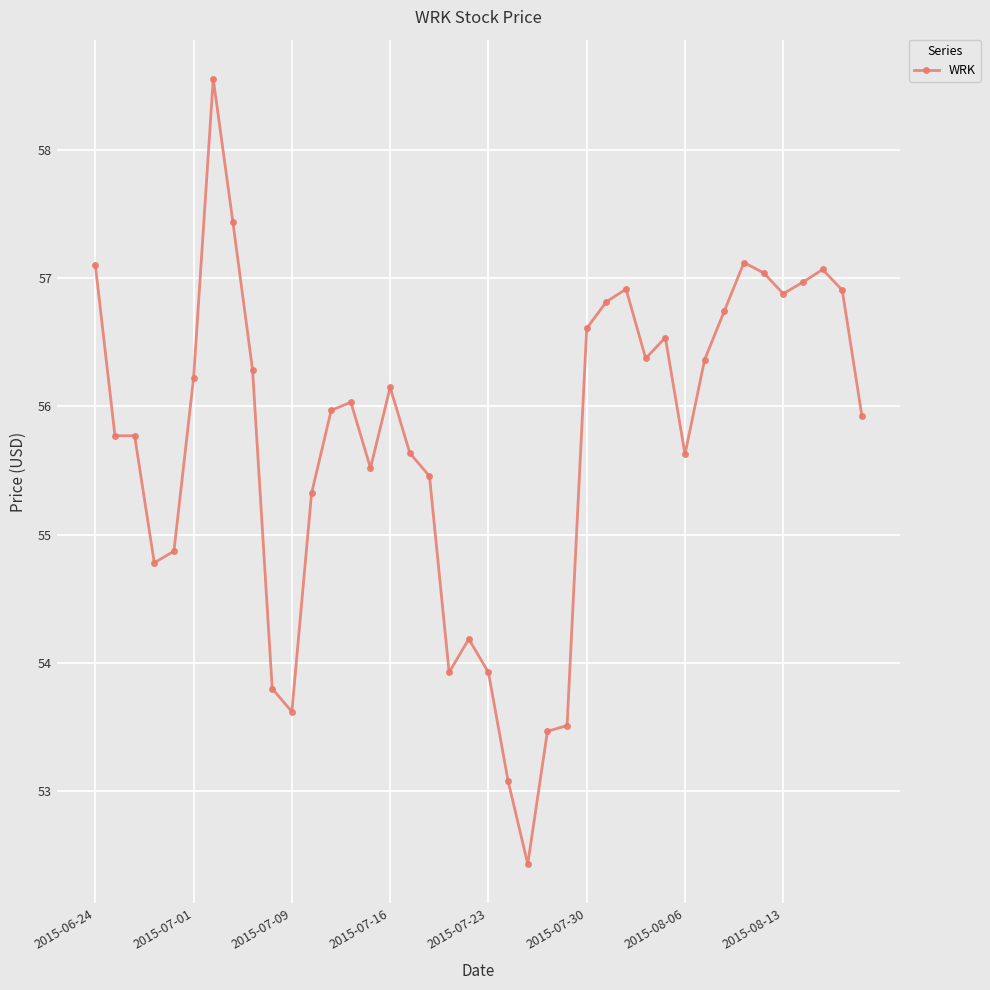

True or false: the data has more than 0 interior local peaks.

True